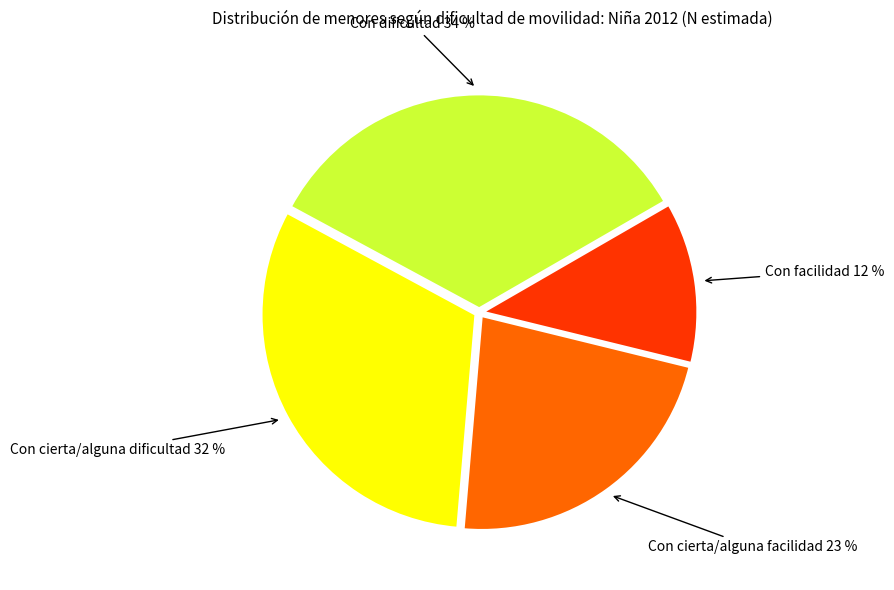

To the nearest percent, what is the average slice percentage?

25%